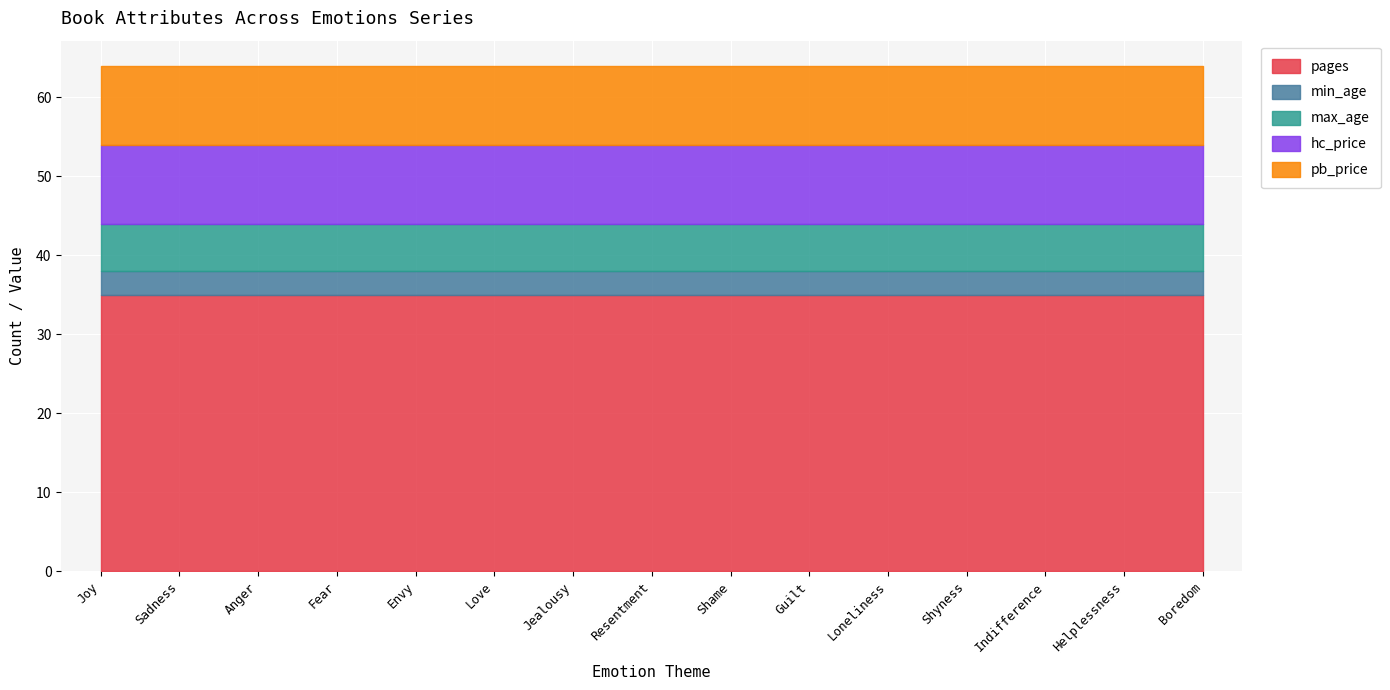

True or false: min_age has more than 2 interior local peaks.

False